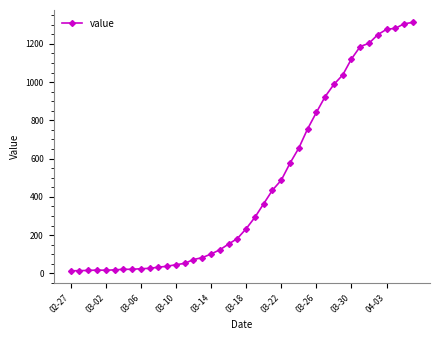

How many series are shown in this chart?

1